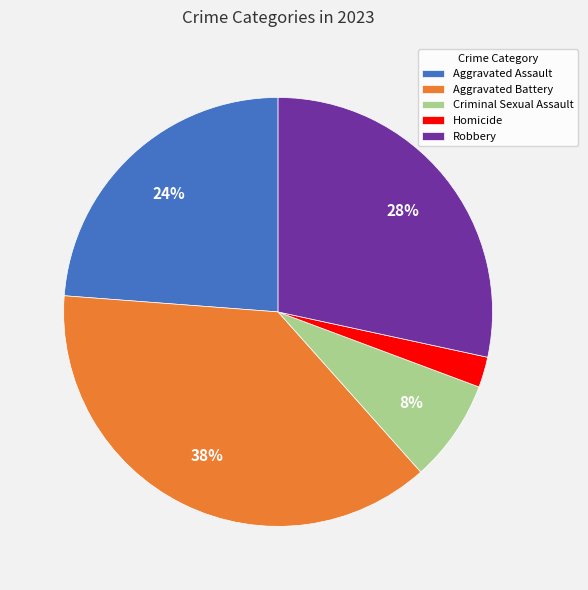

To the nearest percent, what is the difference between the Aggravated Assault and Aggravated Battery slice percentages?

14%